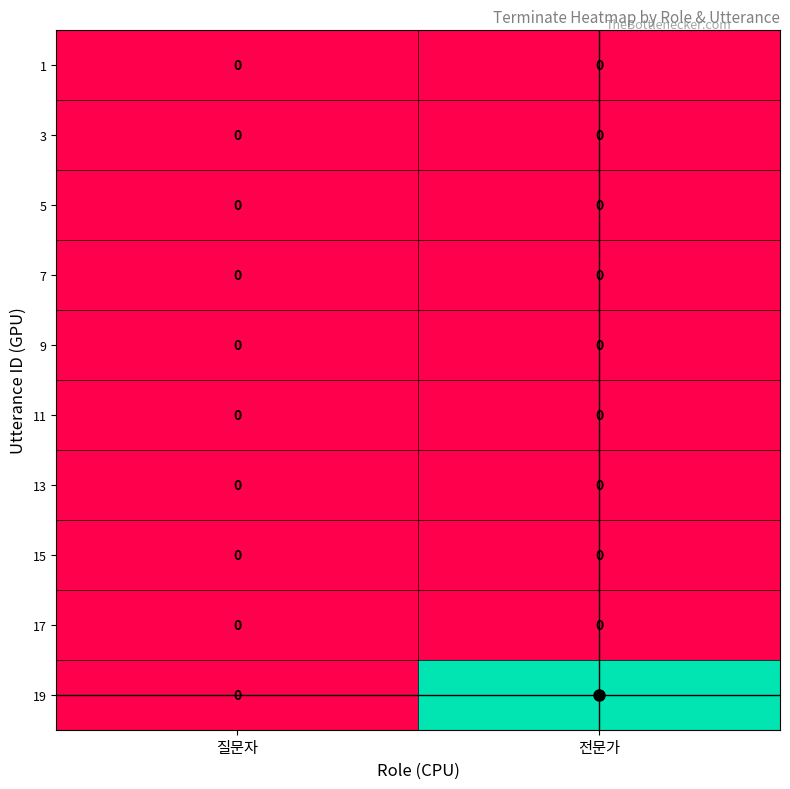

Which series has the largest total across all categories?

19